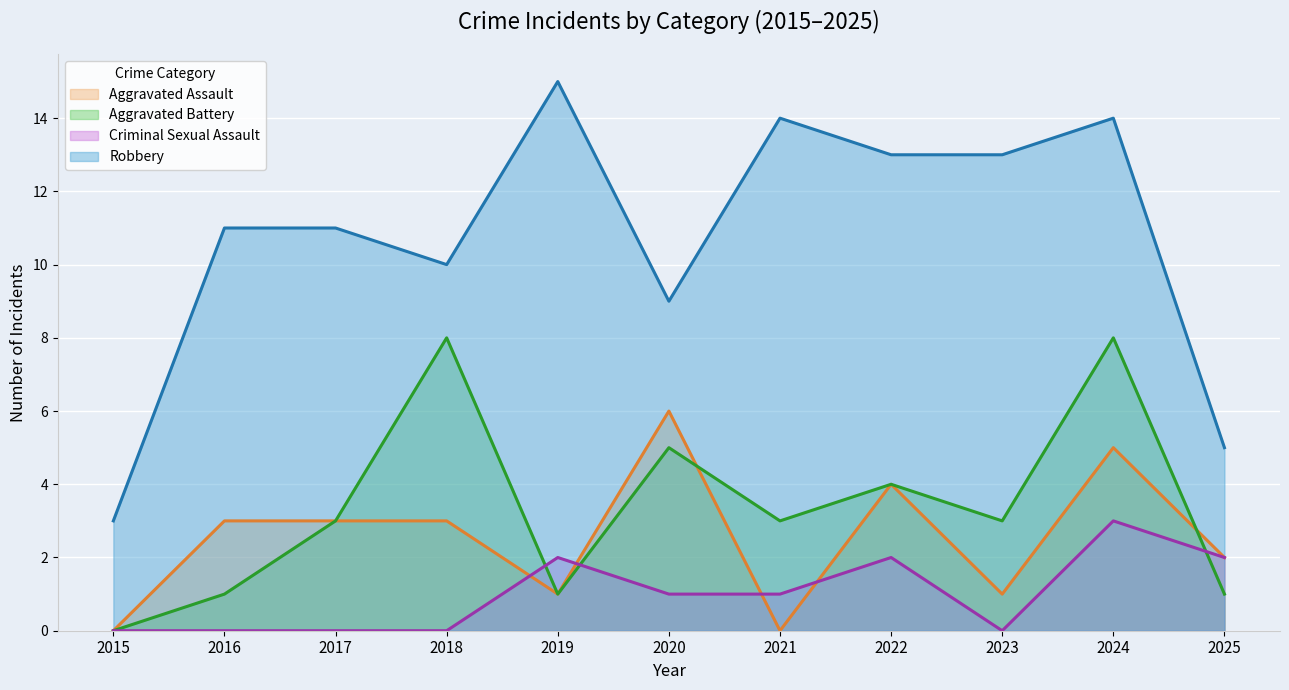

How many values in the Criminal Sexual Assault series exceed 1?

4